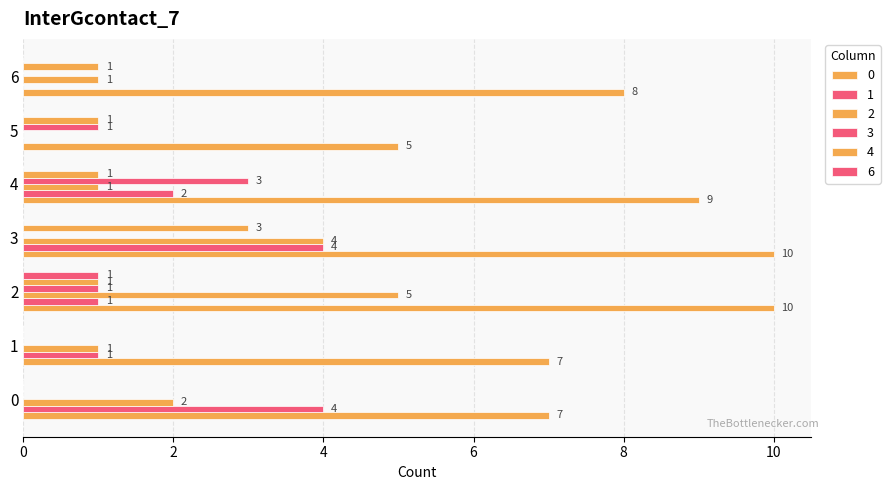

How many series are shown in this chart?

6